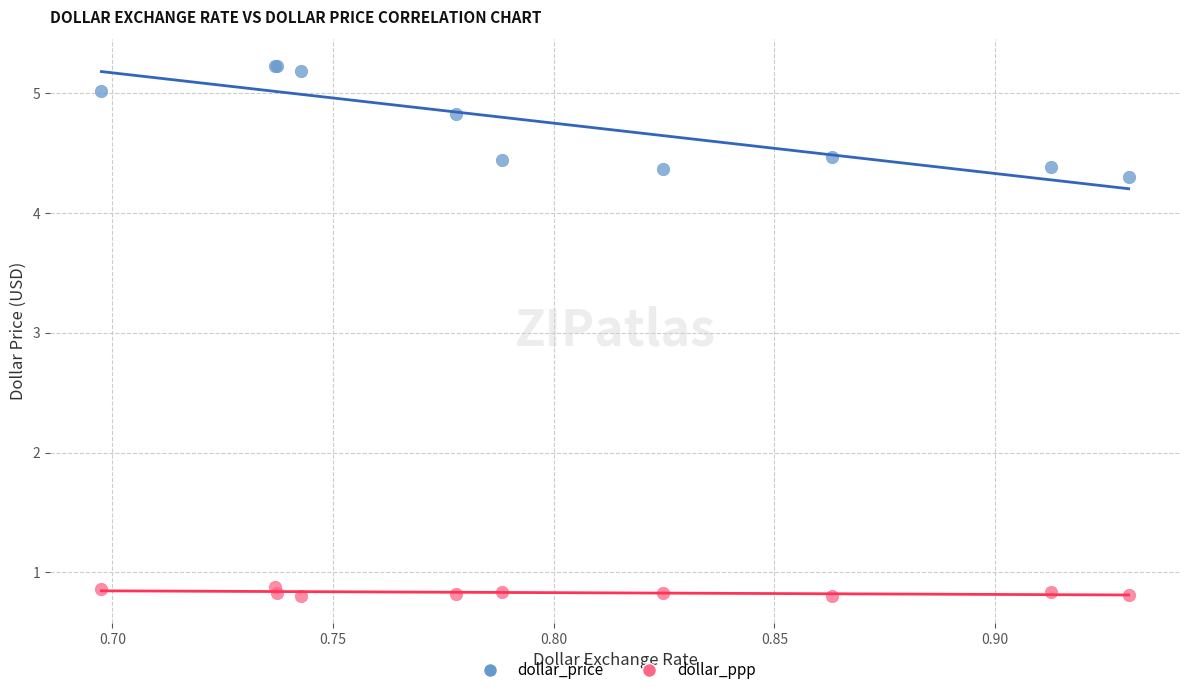

In the dollar_price series, what Y value is closest to 4?

4.3